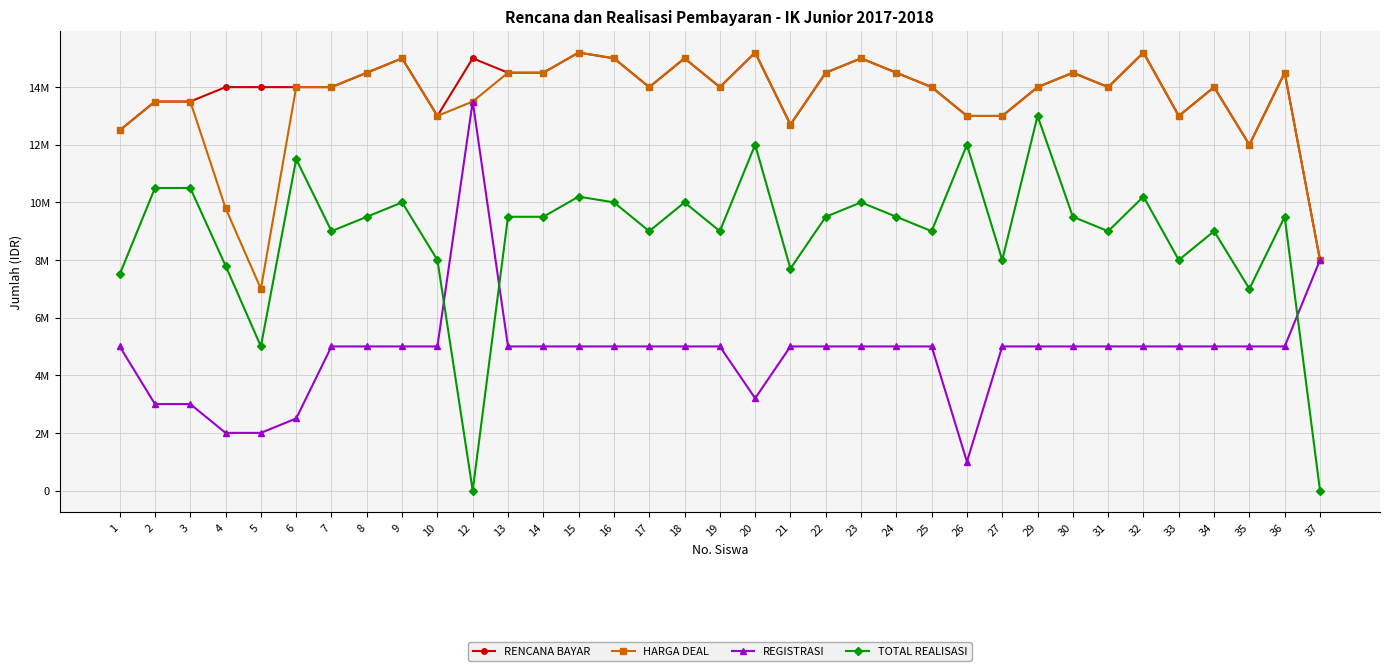

How many interior local peaks does the RENCANA BAYAR series have?

10